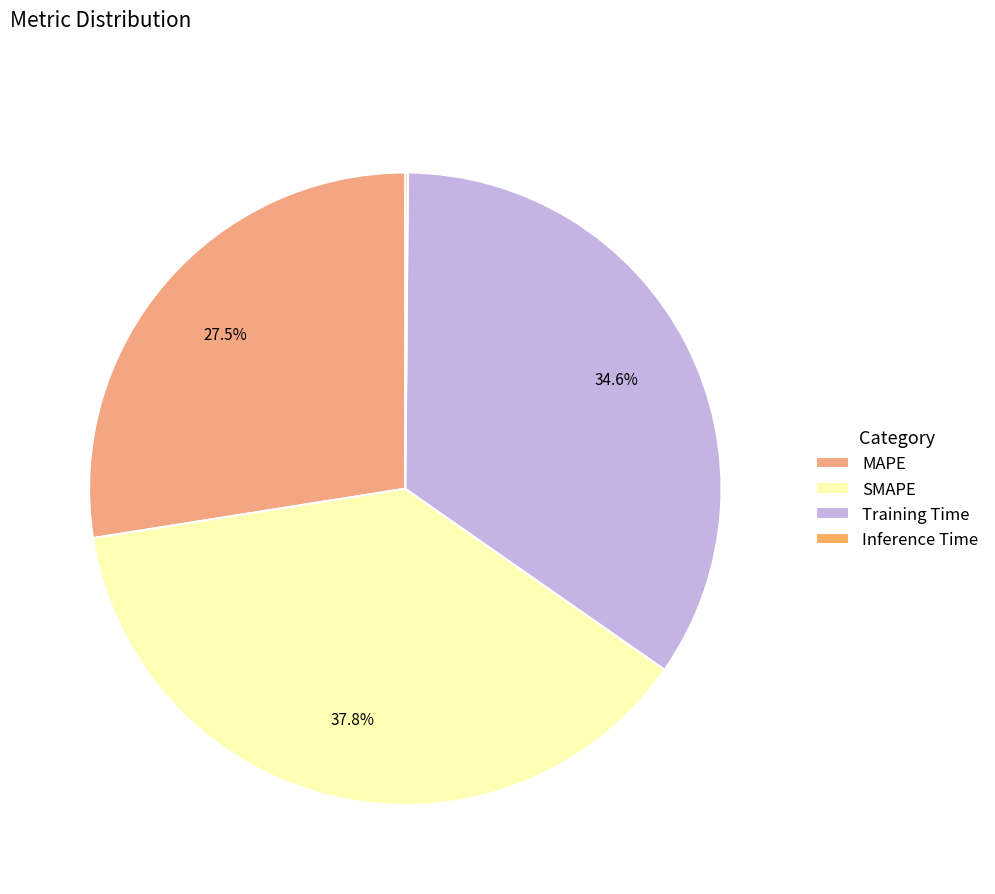

How much of the chart is everything except SMAPE?

62.2%